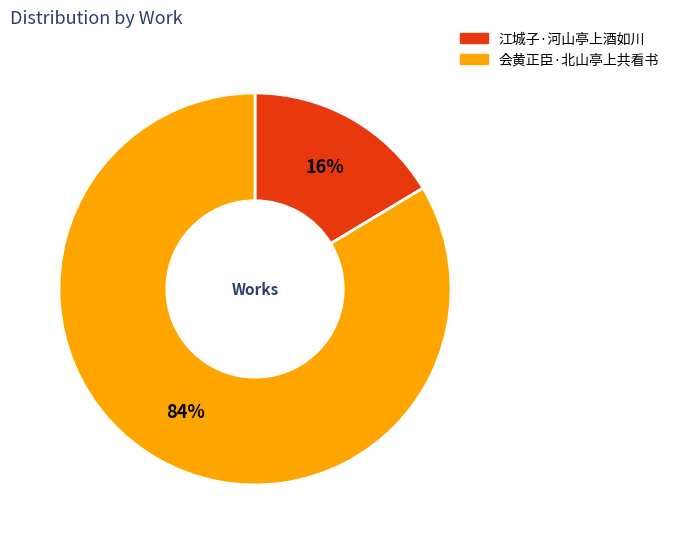

Between 会黄正臣·北山亭上共看书 and 江城子·河山亭上酒如川, which is larger?

会黄正臣·北山亭上共看书